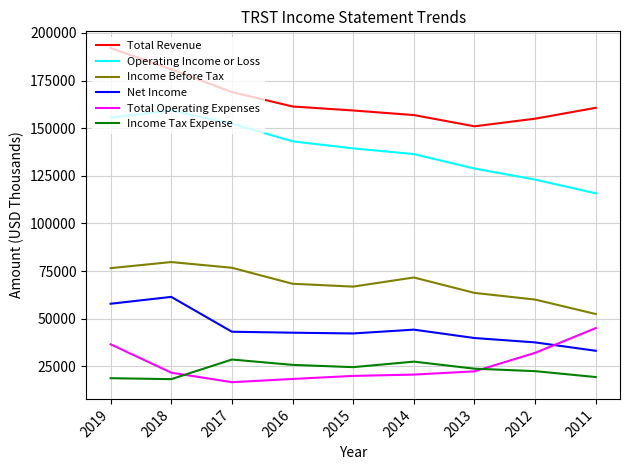

Which series has the largest range (max minus min)?

Operating Income or Loss